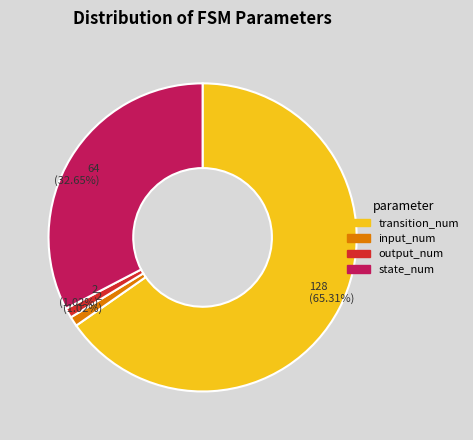

What is the total percentage of output_num and transition_num?

66.3%